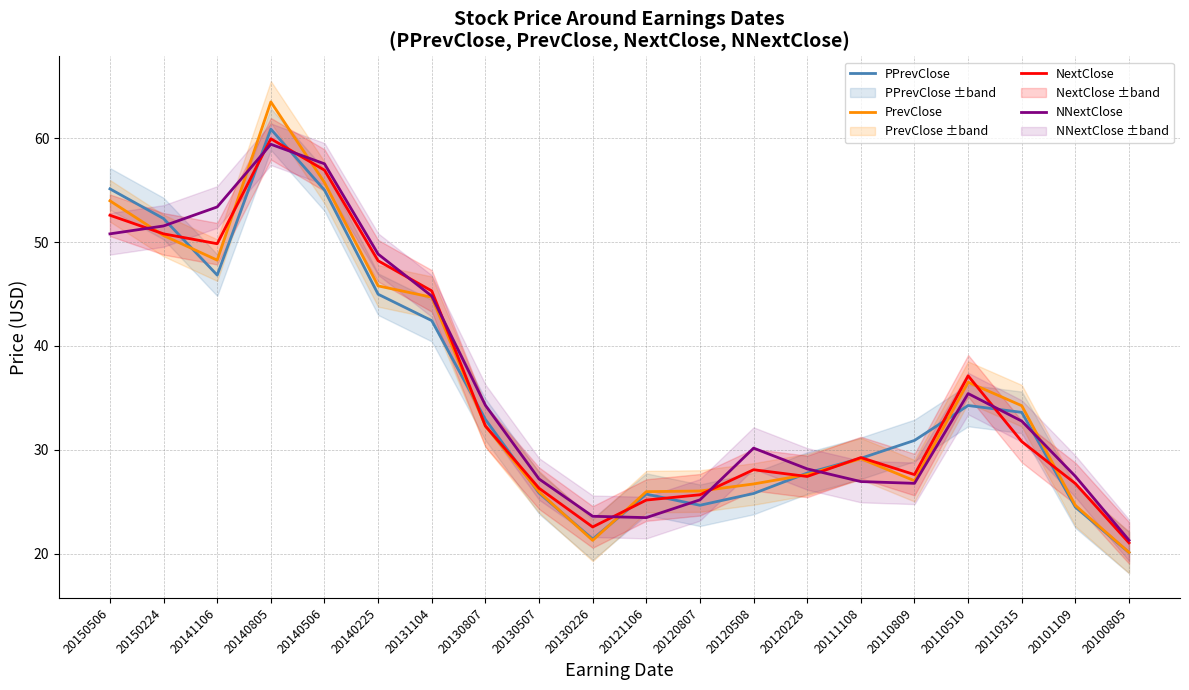

The NNextClose series shows 35.4 at 20110510. True or false?

True